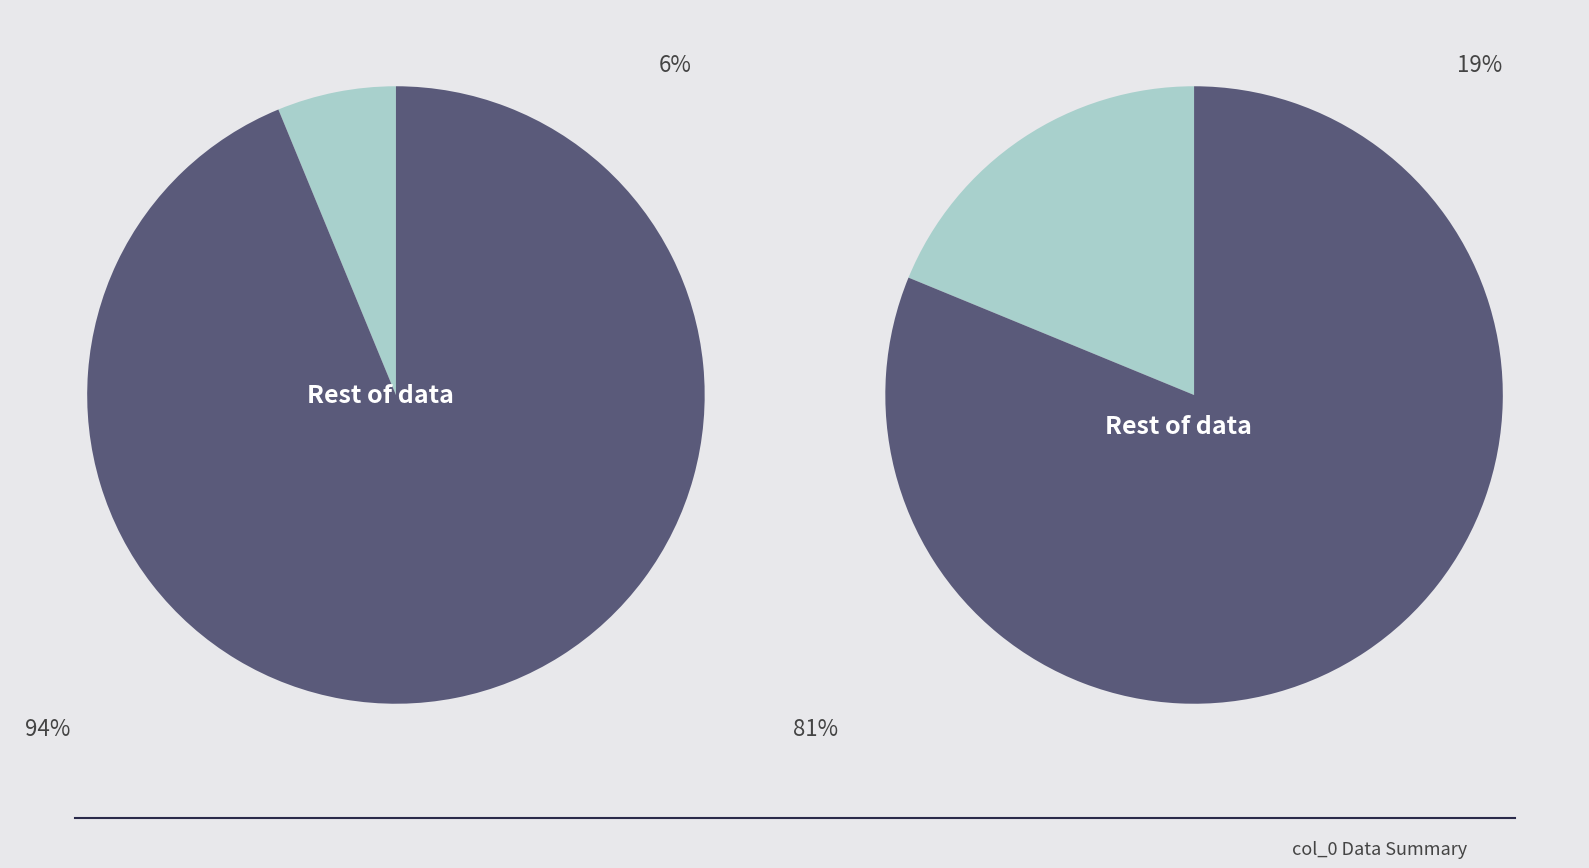

What percentage is the 11 slice, to the nearest percent?

6%